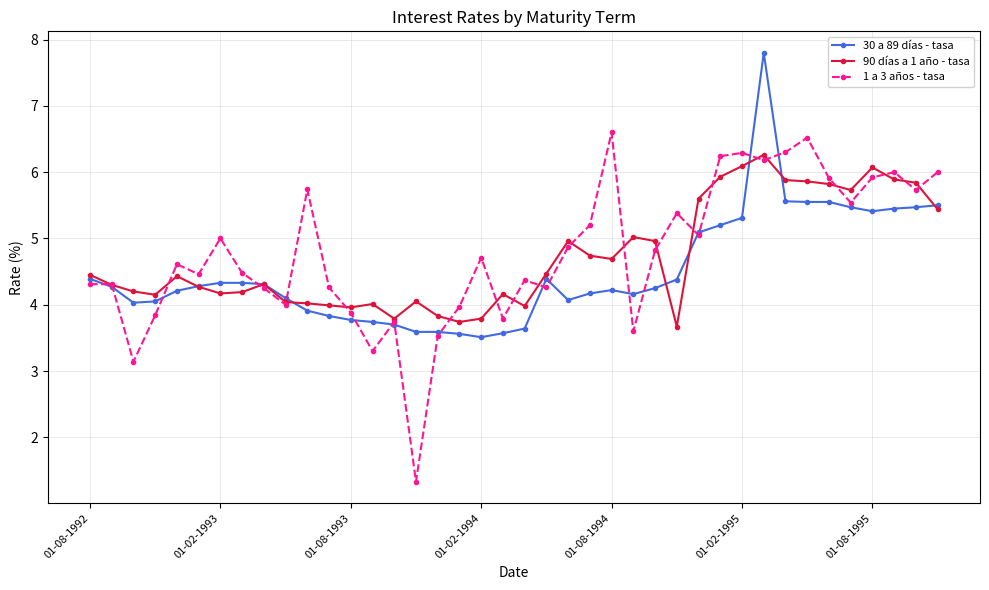

Which series has the widest spread of values?

1 a 3 años - tasa